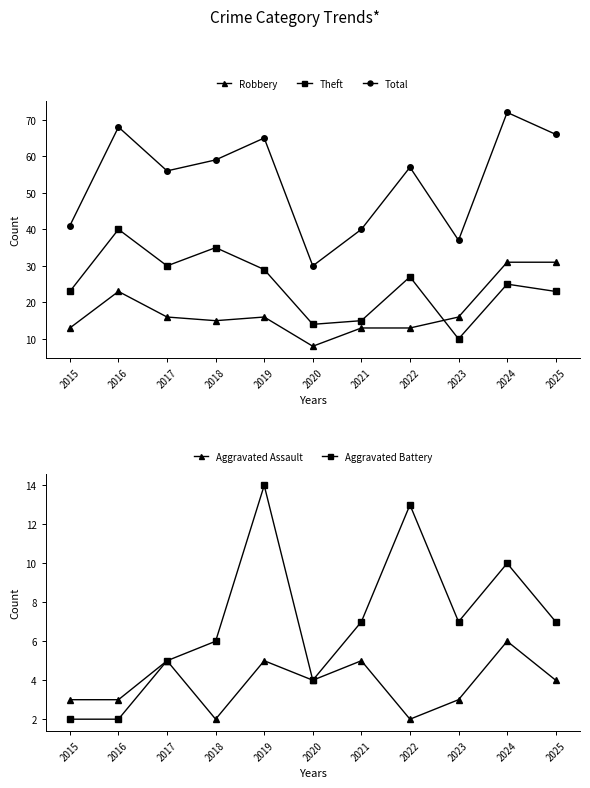

What is the minimum value shown in the chart?

2